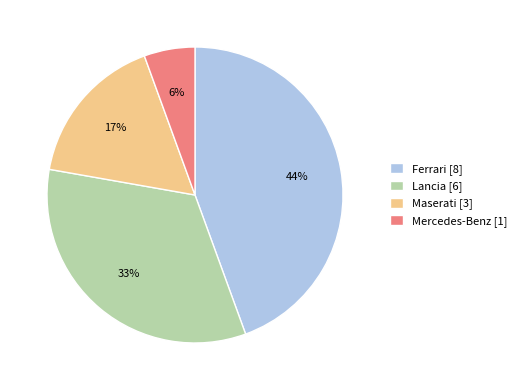

To the nearest percent, what is the difference between the Mercedes-Benz [1] and Maserati [3] slice percentages?

11%